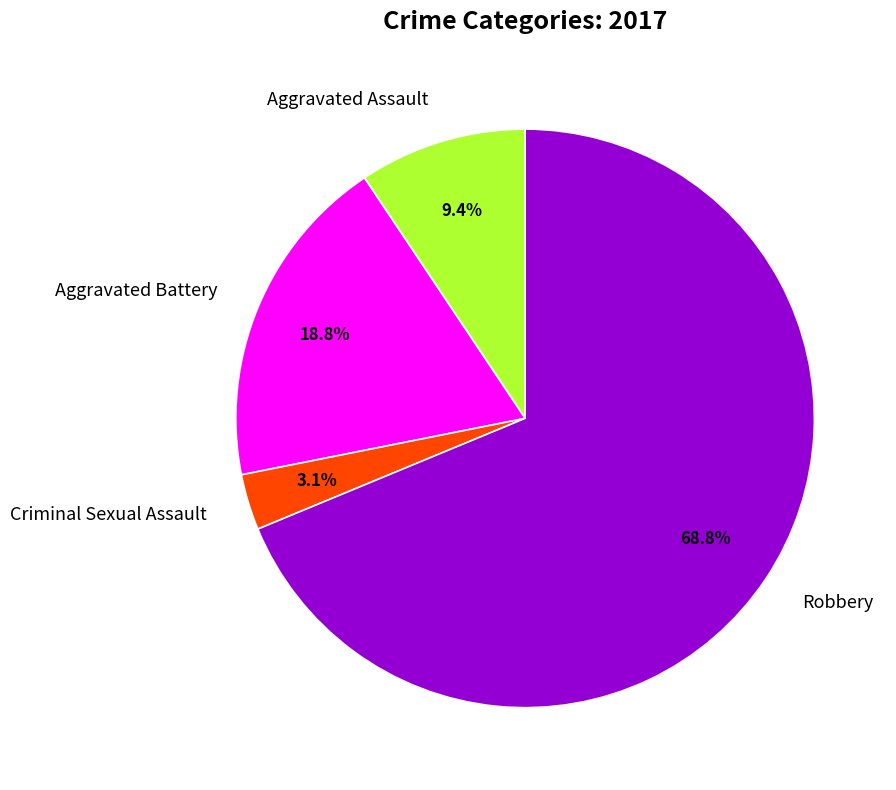

Which slice is the smallest?

Criminal Sexual Assault